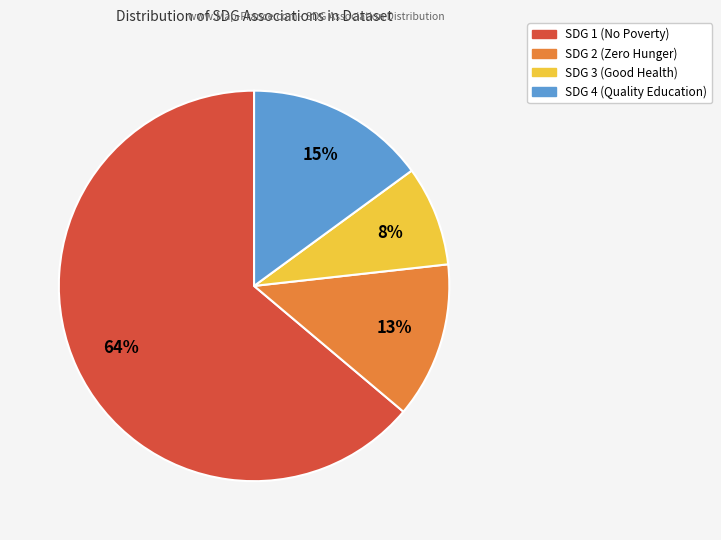

To the nearest percent, what is the difference between the largest and smallest slice percentages?

56%